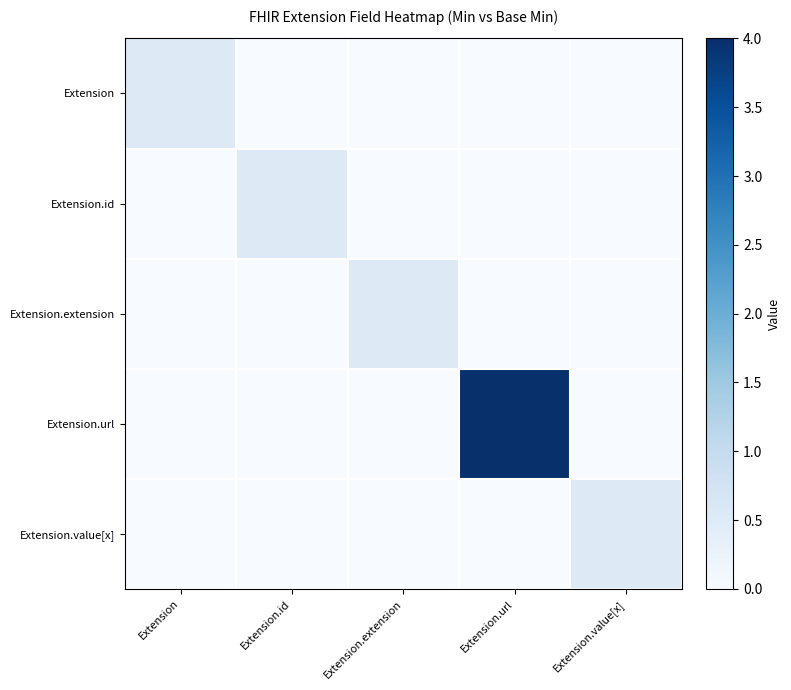

Rank the series at Extension.value[x] from highest to lowest value.

Extension.value[x], Extension, Extension.id, Extension.extension, Extension.url